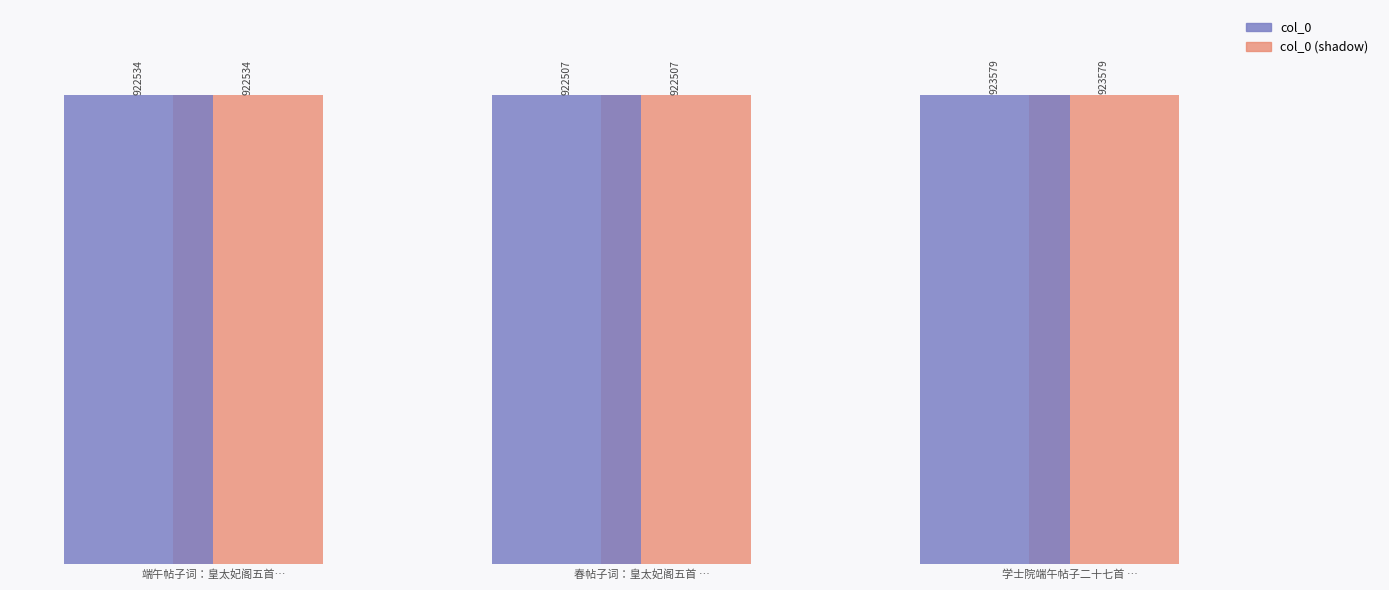

What is the difference between the col_0 (shadow) values at 学士院端午帖子二十七首 … and 春帖子词：皇太妃阁五首 …?

1072